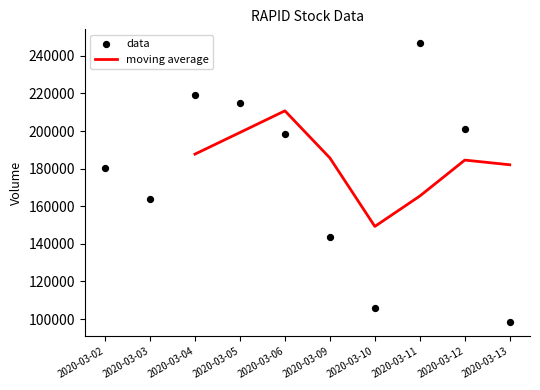

What is the change in value from 2020-03-03 to 2020-03-11?

+83100